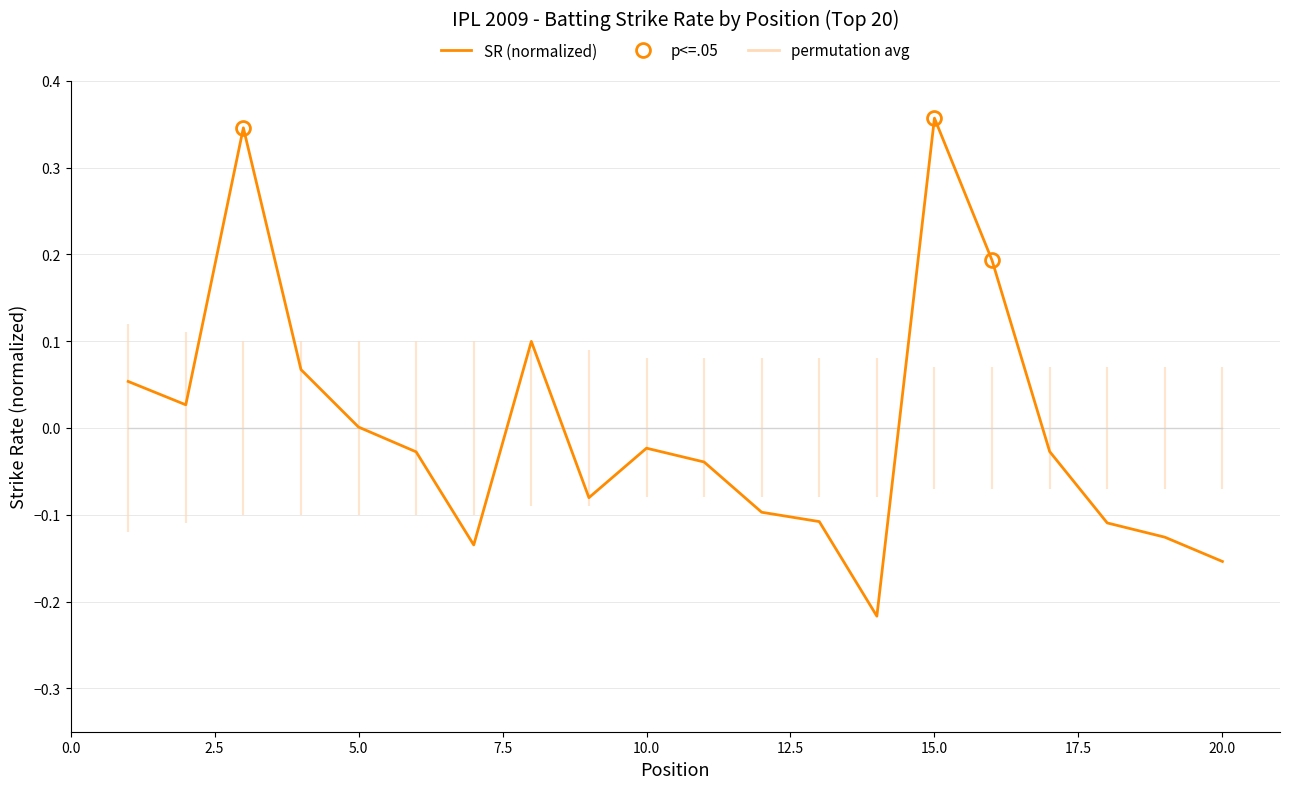

Does the chart have visible grid lines?

Yes